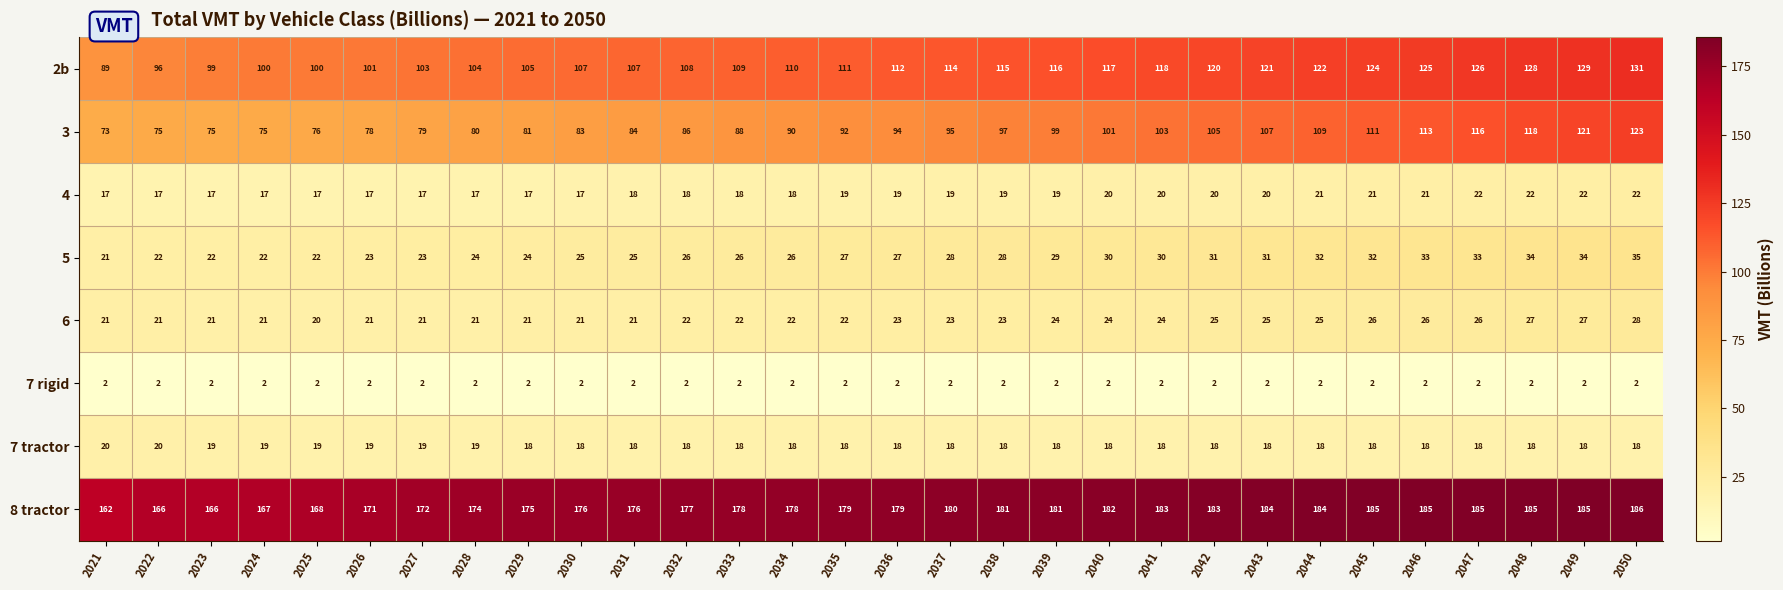

What is the lowest value of the 8 tractor series?

162